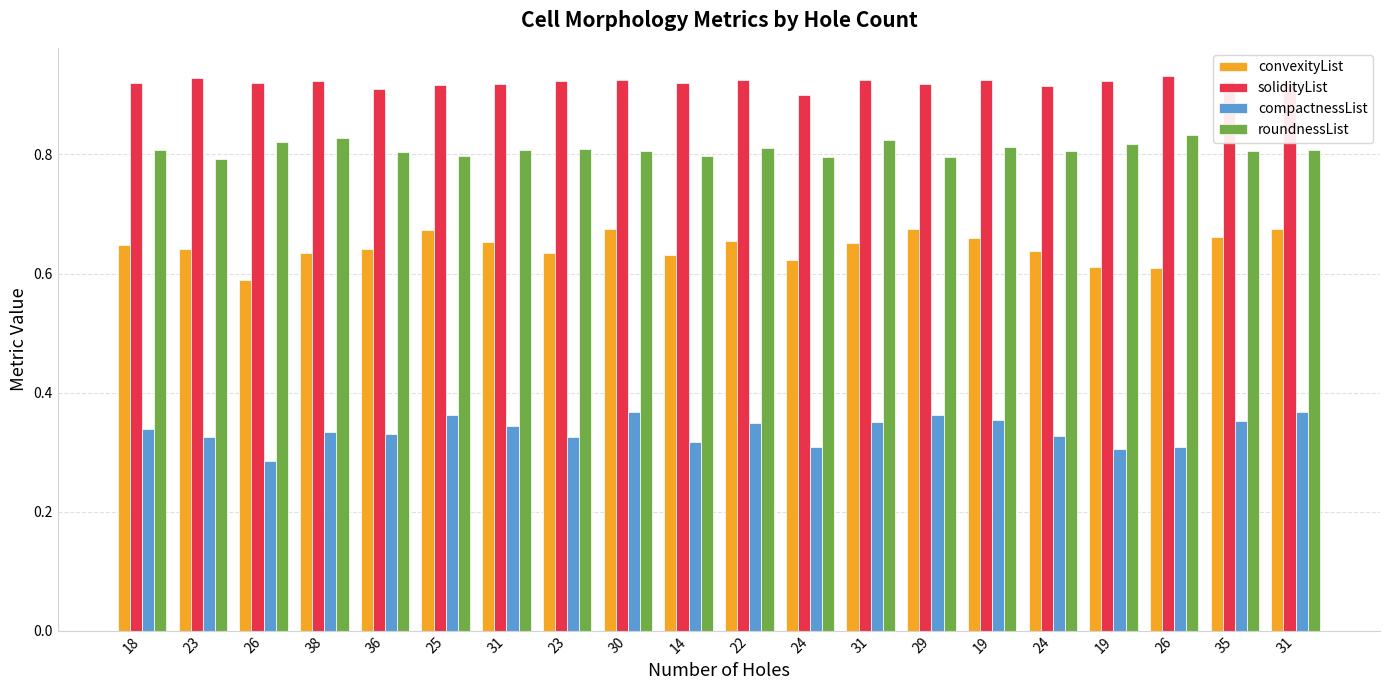

What is the approximate value of roundnessList at 35?

0.8